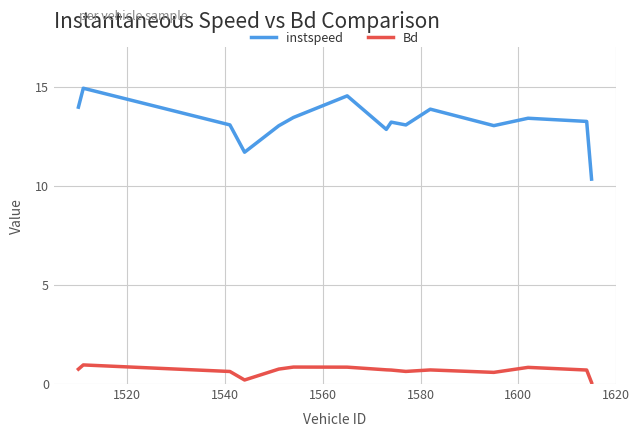

True or false: Bd and instspeed intersect in this chart.

False